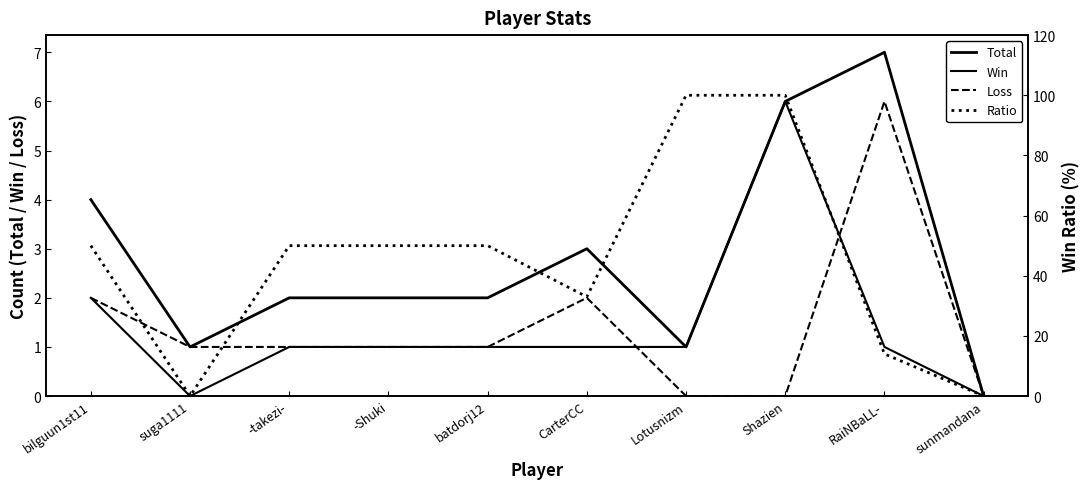

Which series has the largest total across all categories?

Ratio